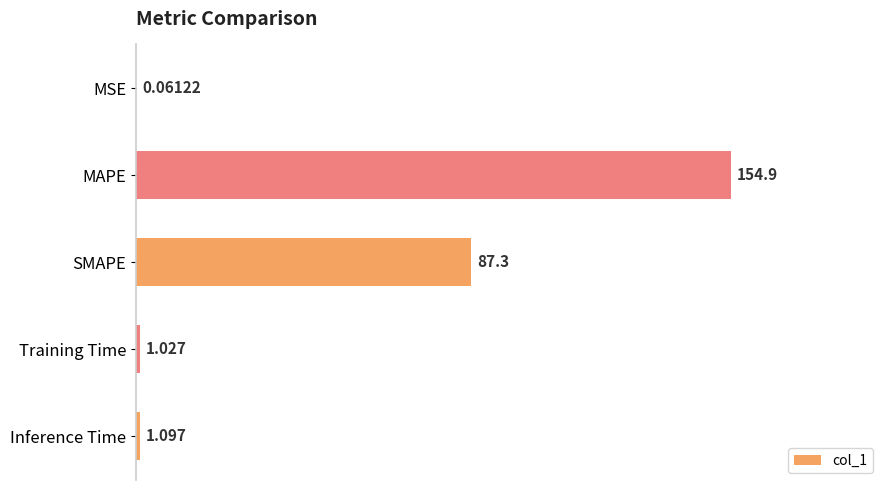

Which label corresponds to the largest value in the chart?

MAPE